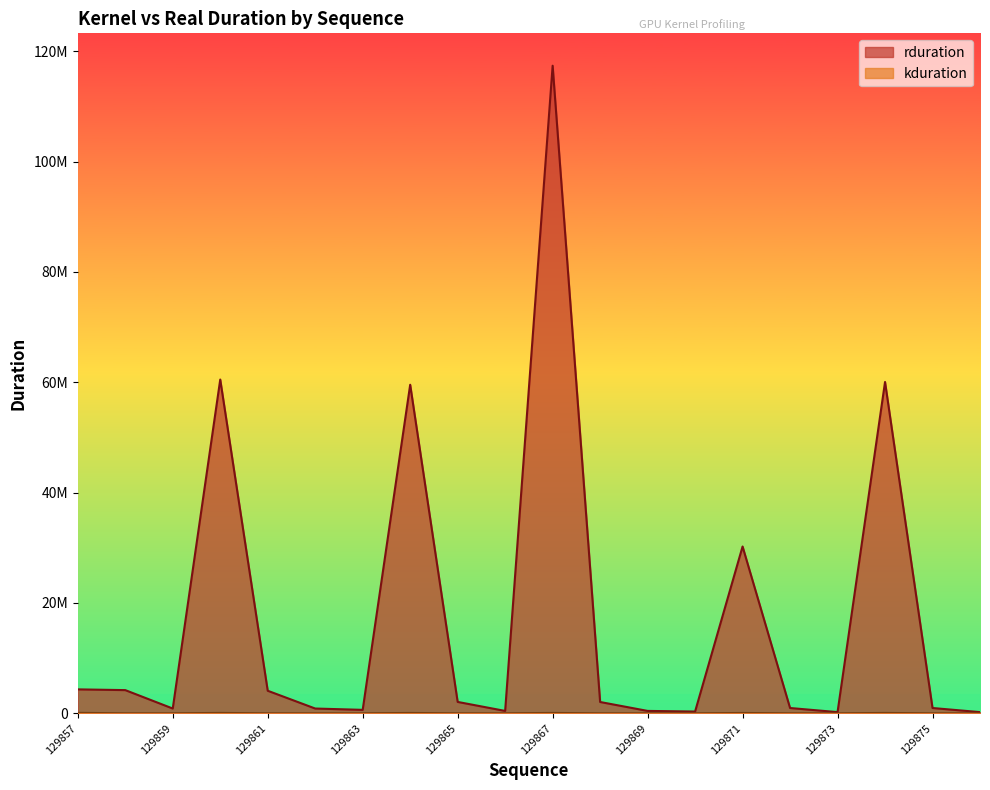

True or false: kduration and rduration intersect in this chart.

False